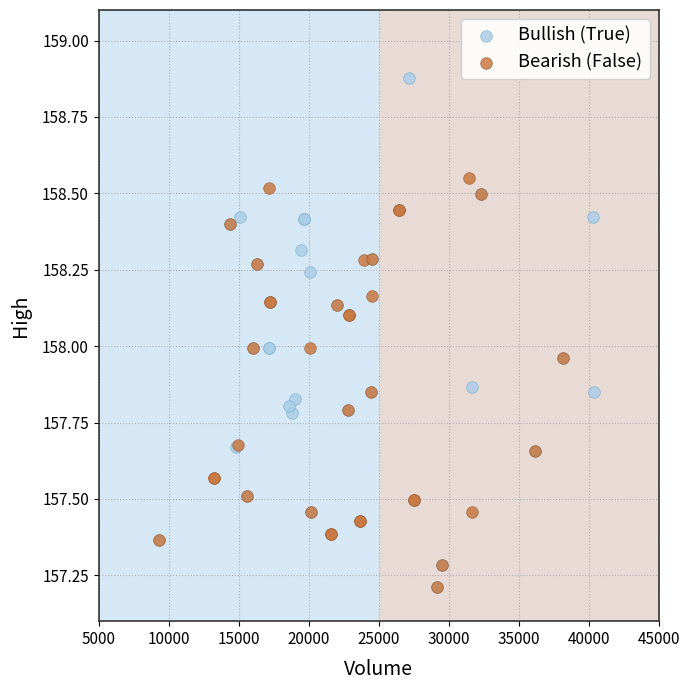

Which series contains the highest Y value?

Bullish (True)